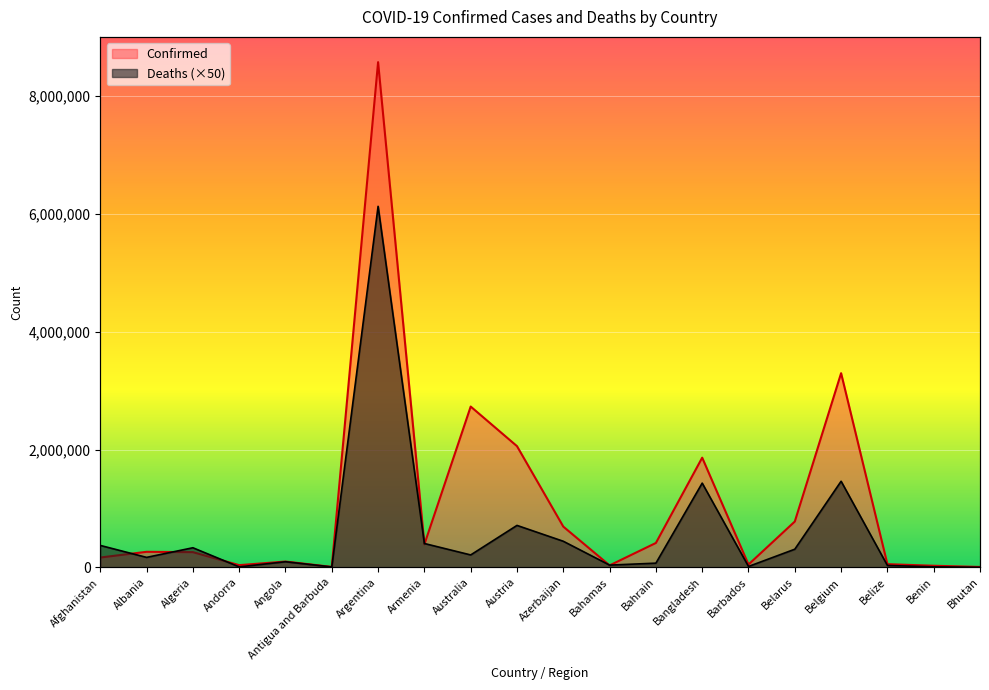

At which category is the sum across all series the highest?

Argentina